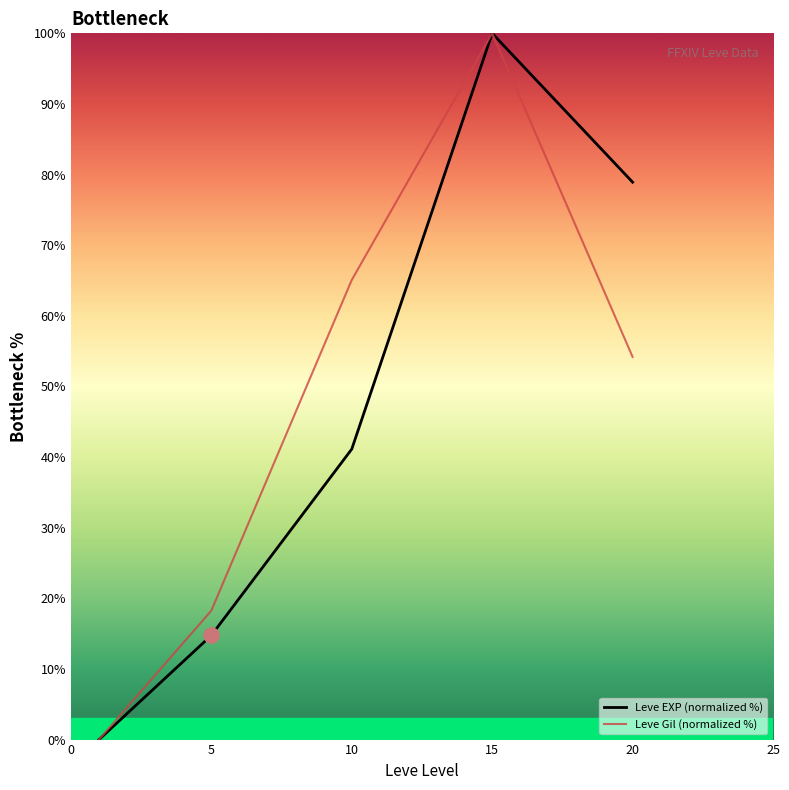

What are all the series names shown in the legend?

Leve EXP (normalized %), Leve Gil (normalized %)